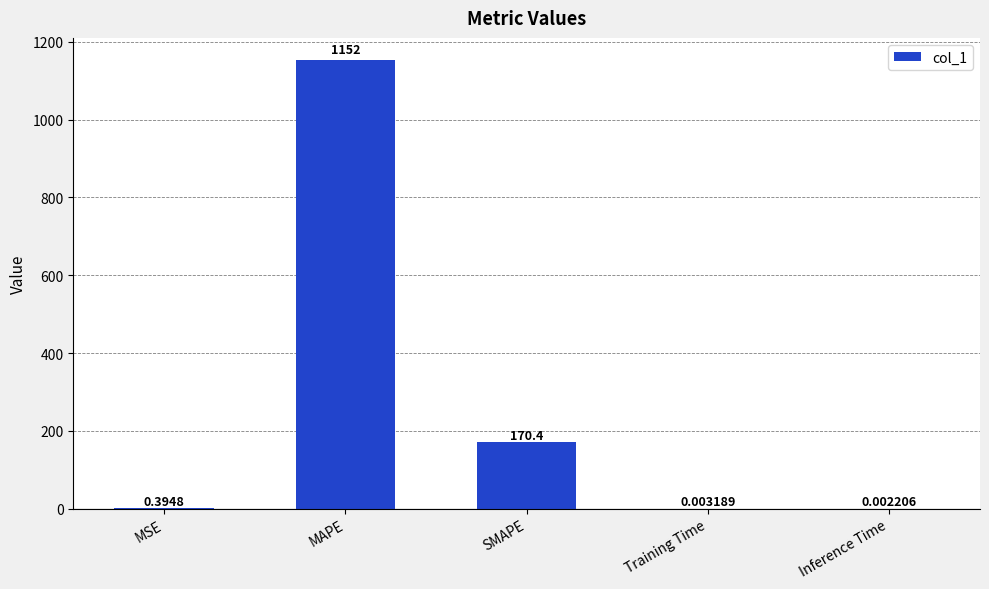

Are the bars horizontal?

No